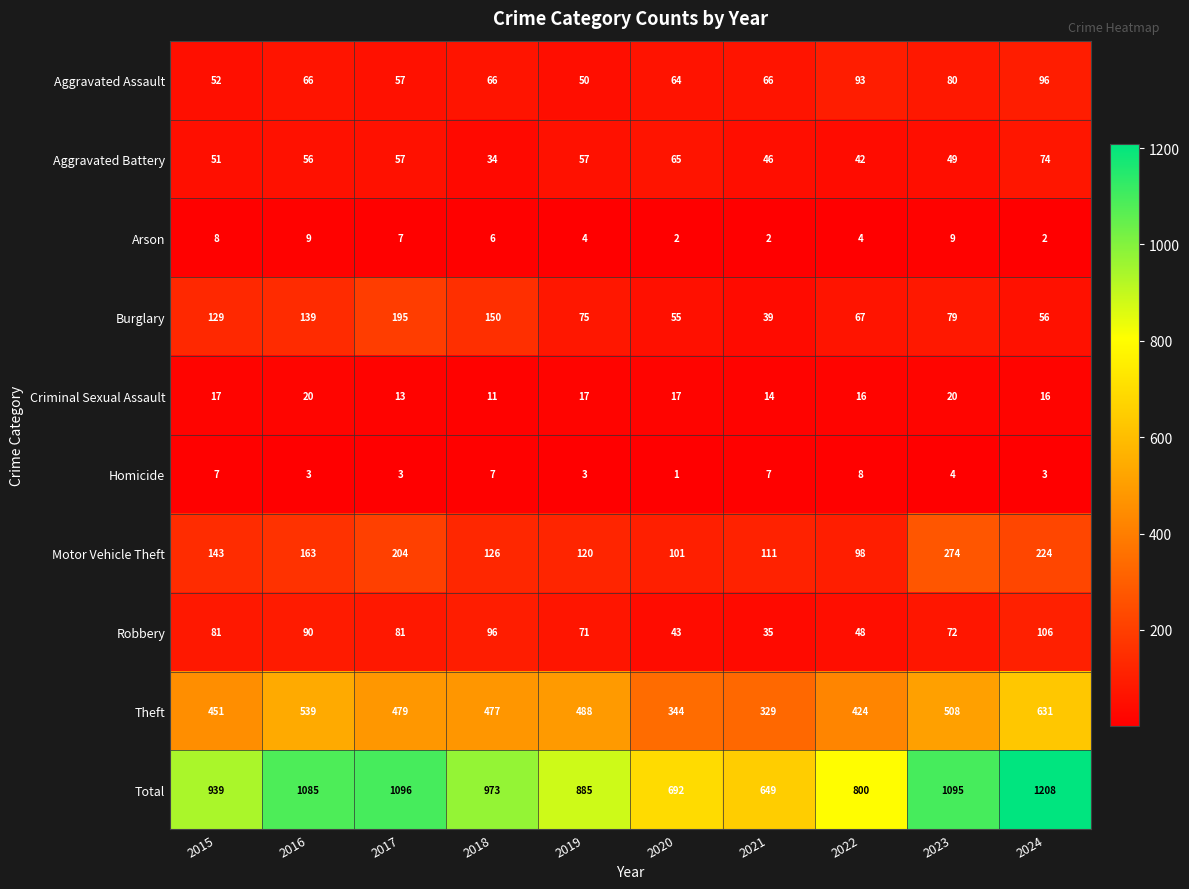

Is the value of Criminal Sexual Assault at 2015 greater than the value of Total at 2023?

No